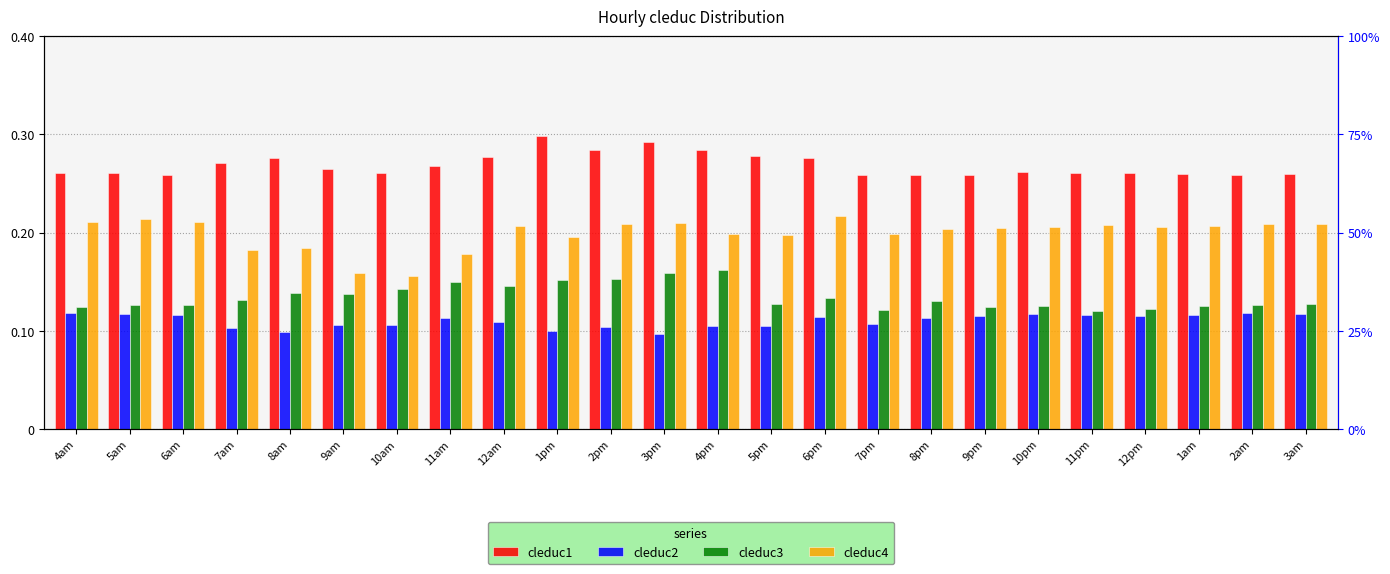

What are all the series names shown in the legend?

cleduc1, cleduc2, cleduc3, cleduc4